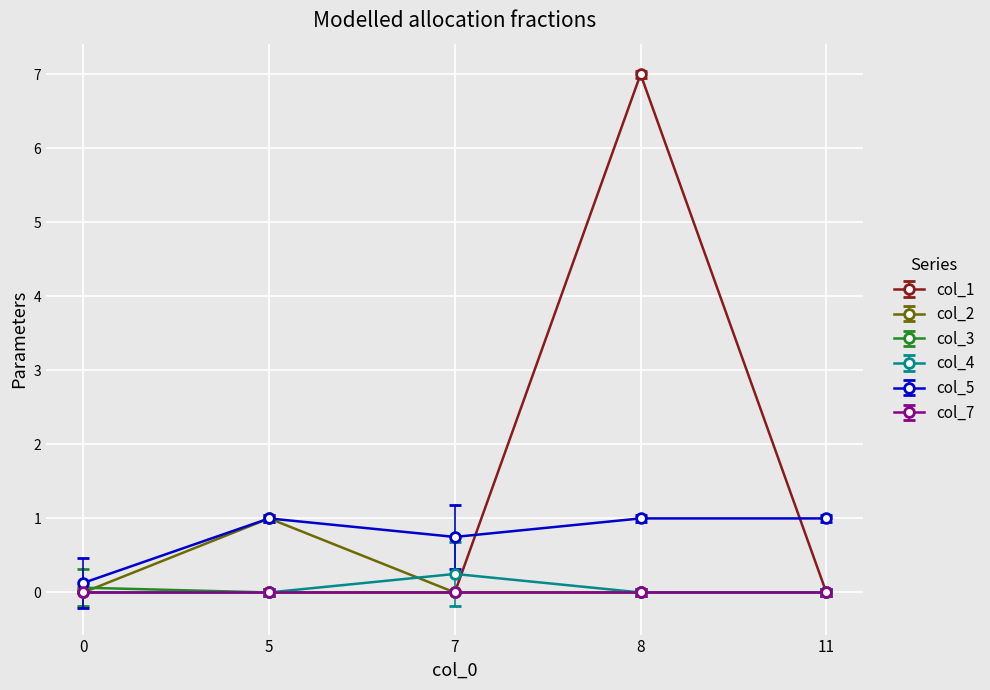

What is the average value of the col_5 series?

0.8